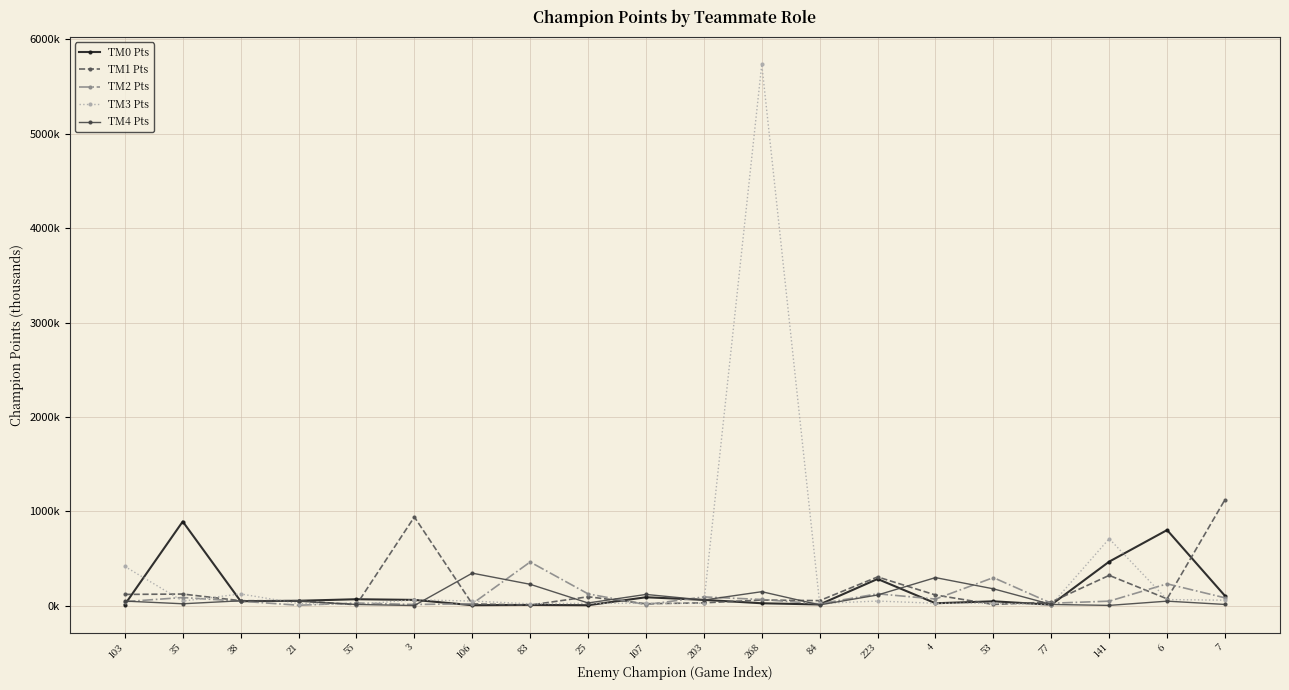

True or false: TM2 Pts has a value of 42.0 at 77.

False